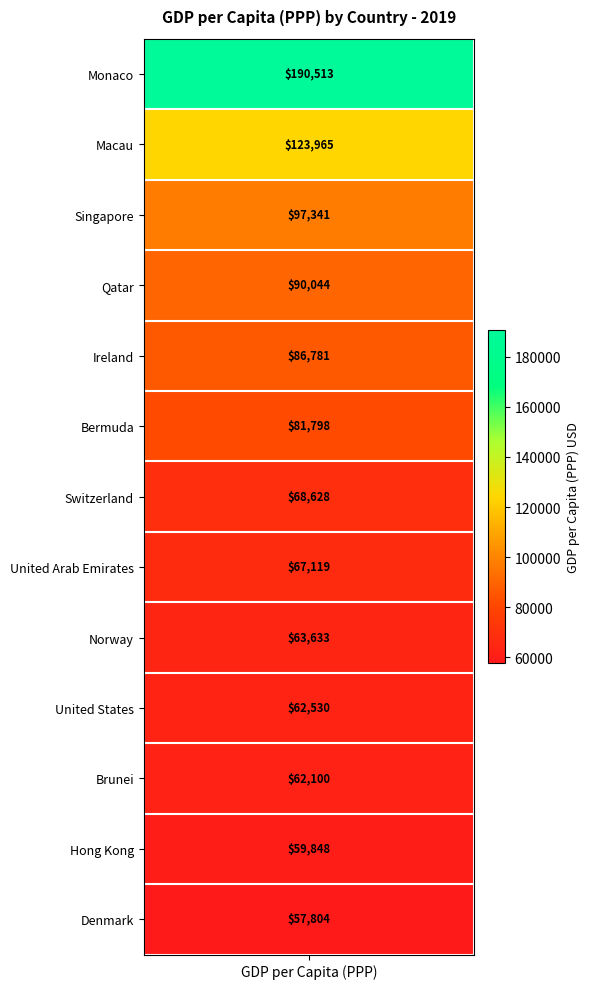

What is the greatest value displayed?

190513